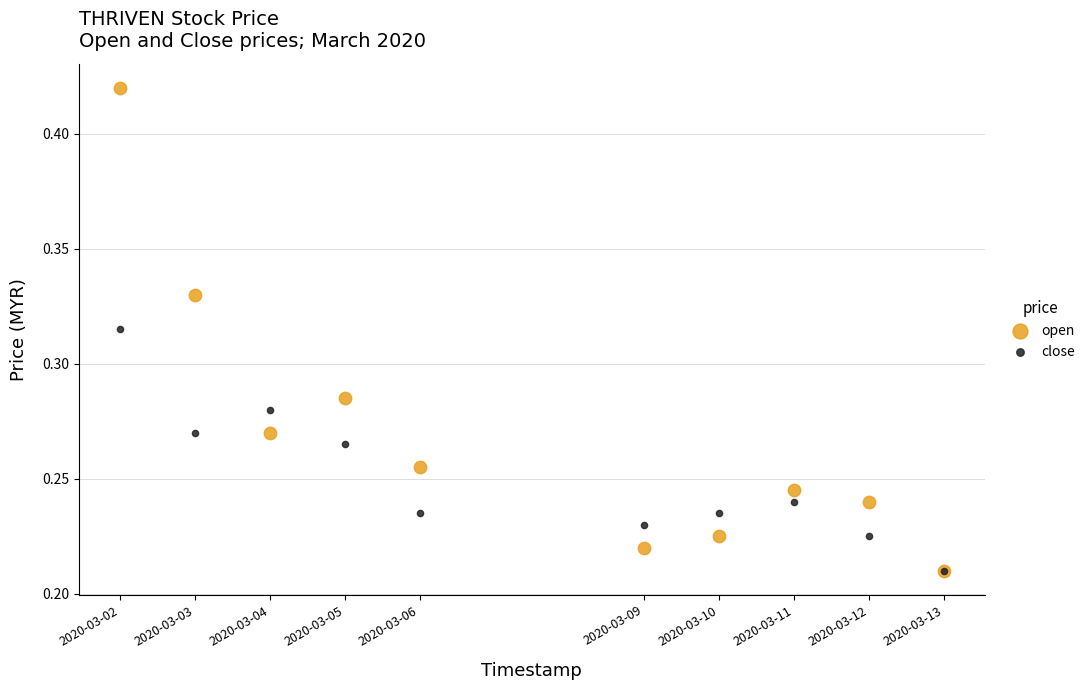

Which series contains the highest Y value?

open